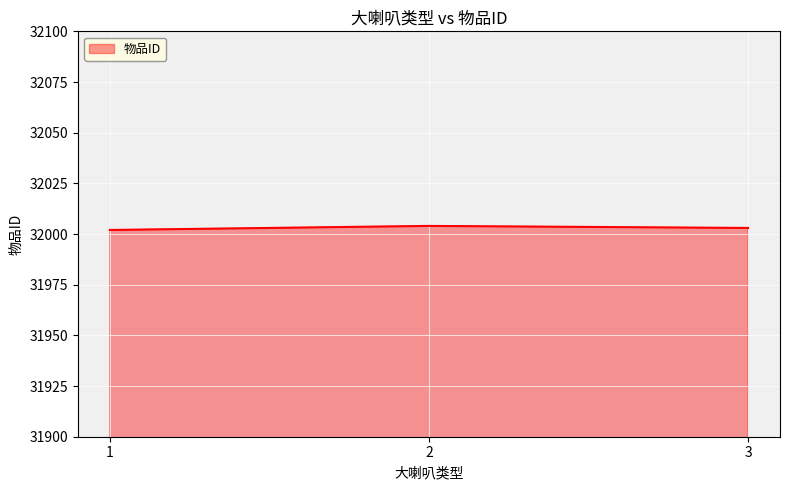

Does the chart display data point markers on the line(s)?

No